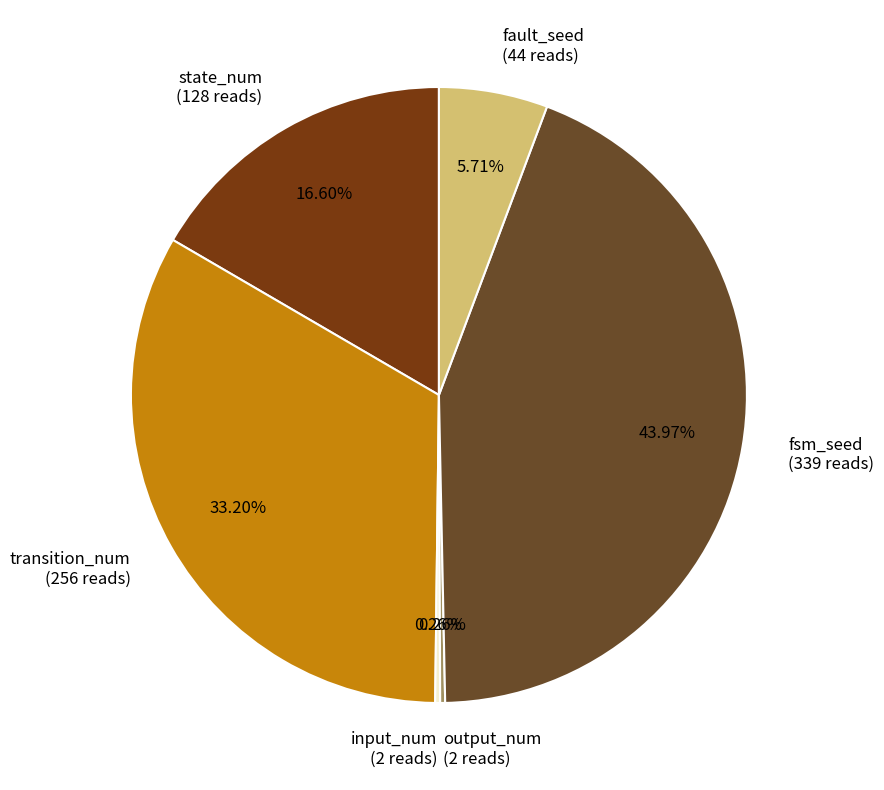

What percentage do transition_num and state_num together represent?

49.8%